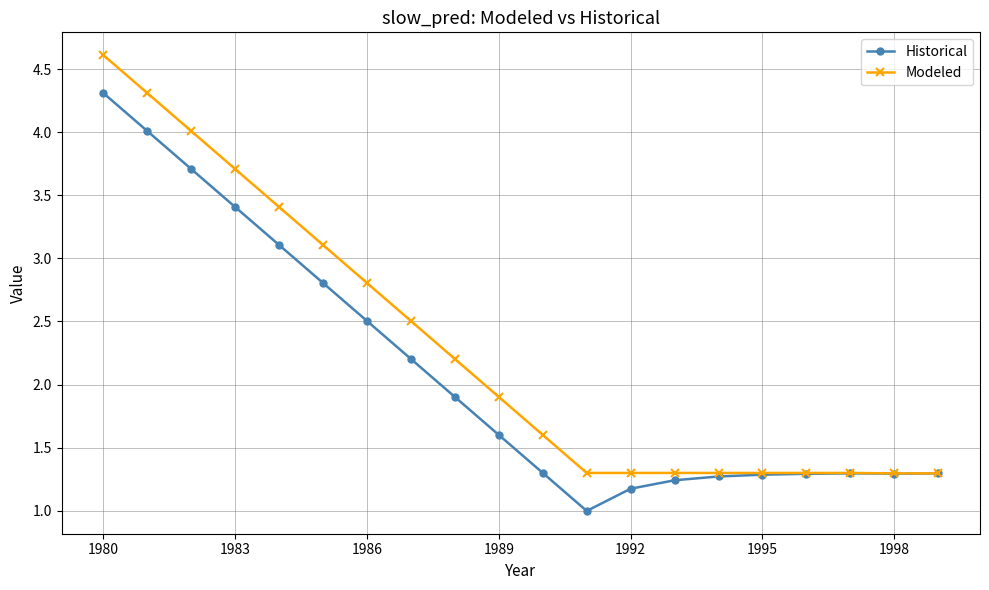

Which series has the widest spread of values?

Modeled